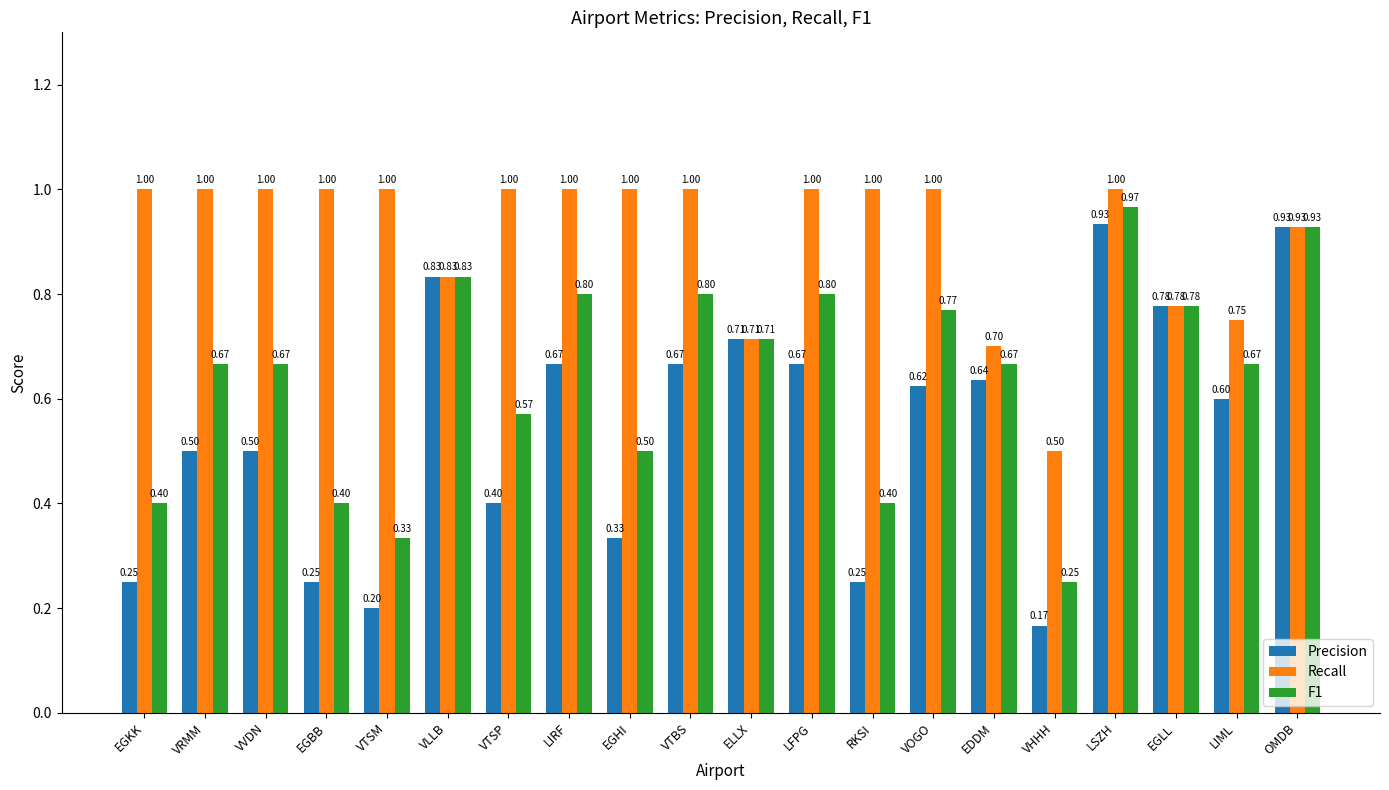

What are all the series names shown in the legend?

Precision, Recall, F1